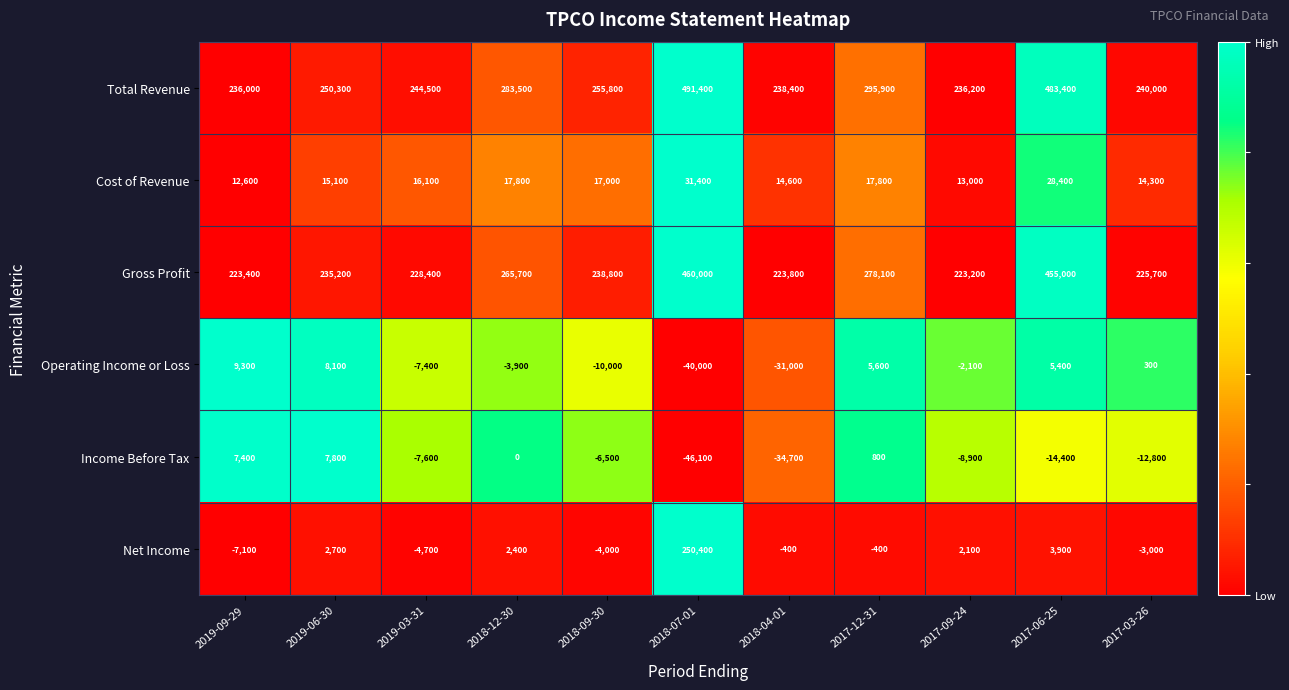

Rank the series at 2019-06-30 from lowest to highest value.

Net Income, Income Before Tax, Operating Income or Loss, Cost of Revenue, Gross Profit, Total Revenue